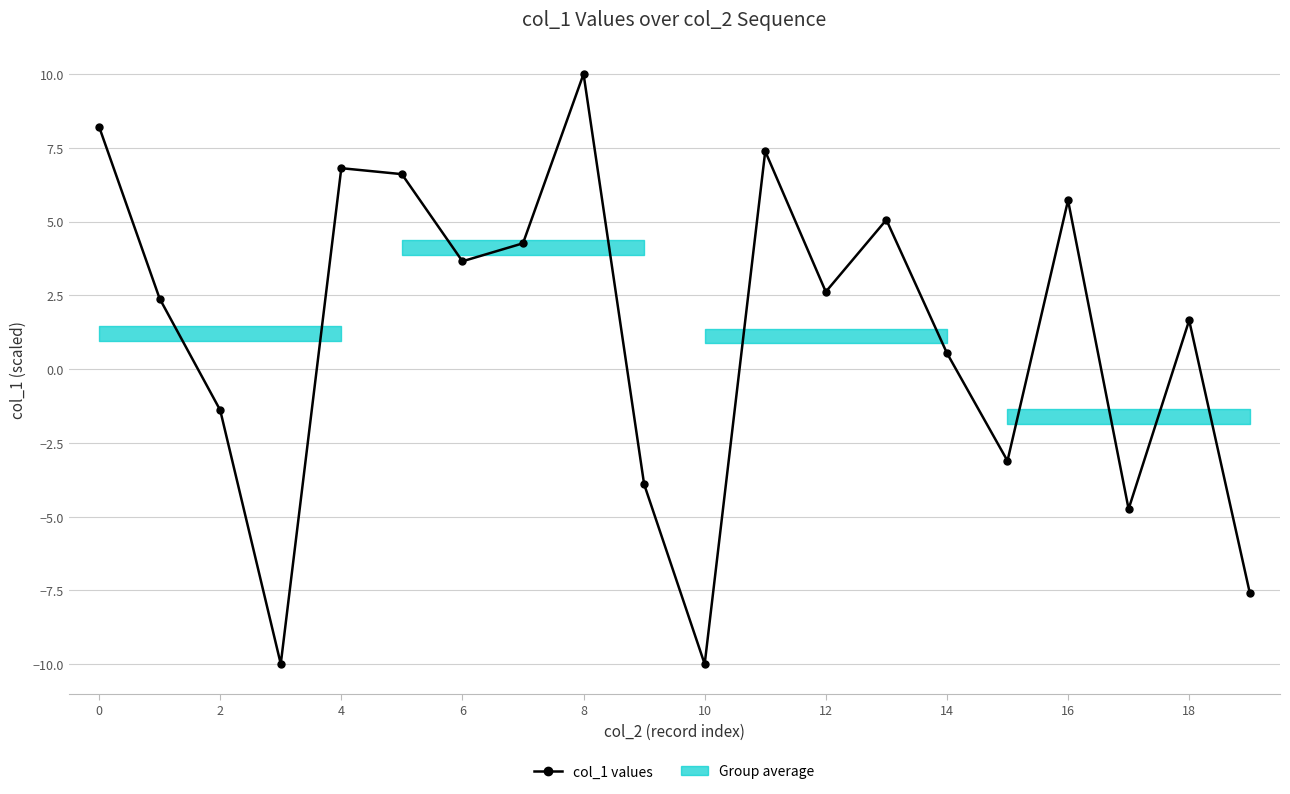

What is the maximum value shown in the chart?

10.0